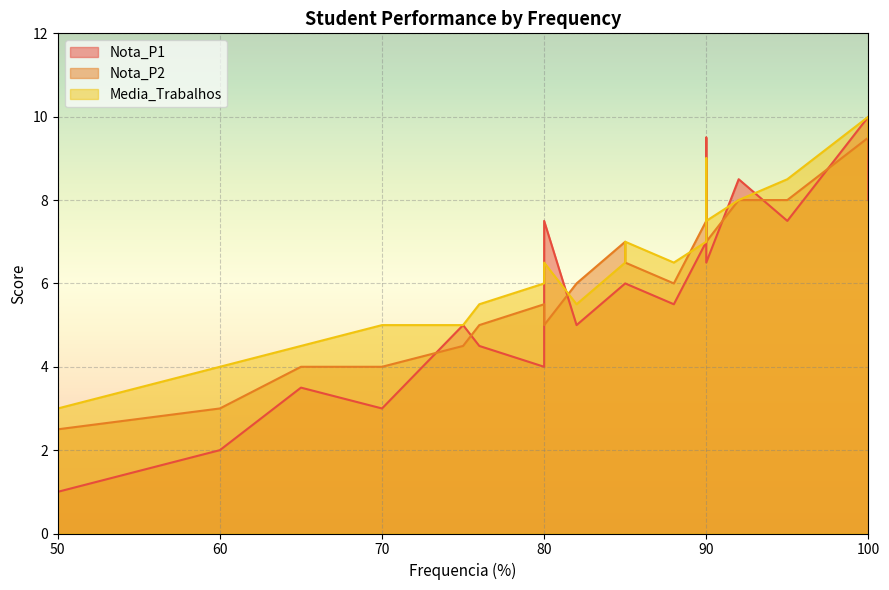

How many intersections are there between Media_Trabalhos and Nota_P2?

3